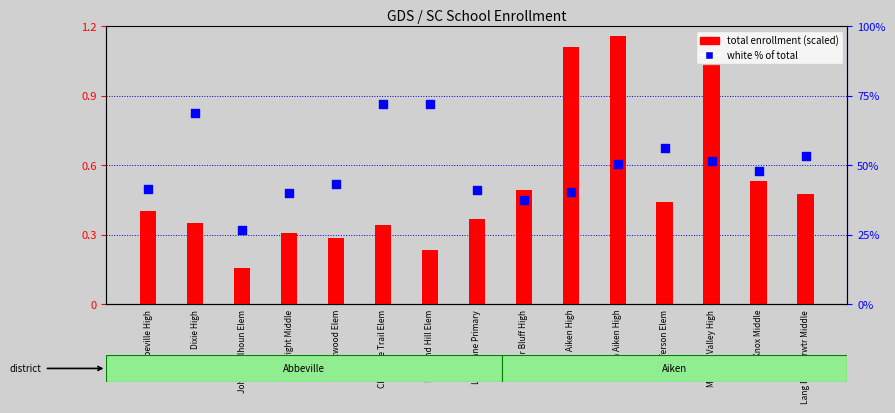

What is the total value across all series at South Aiken High?

1.8